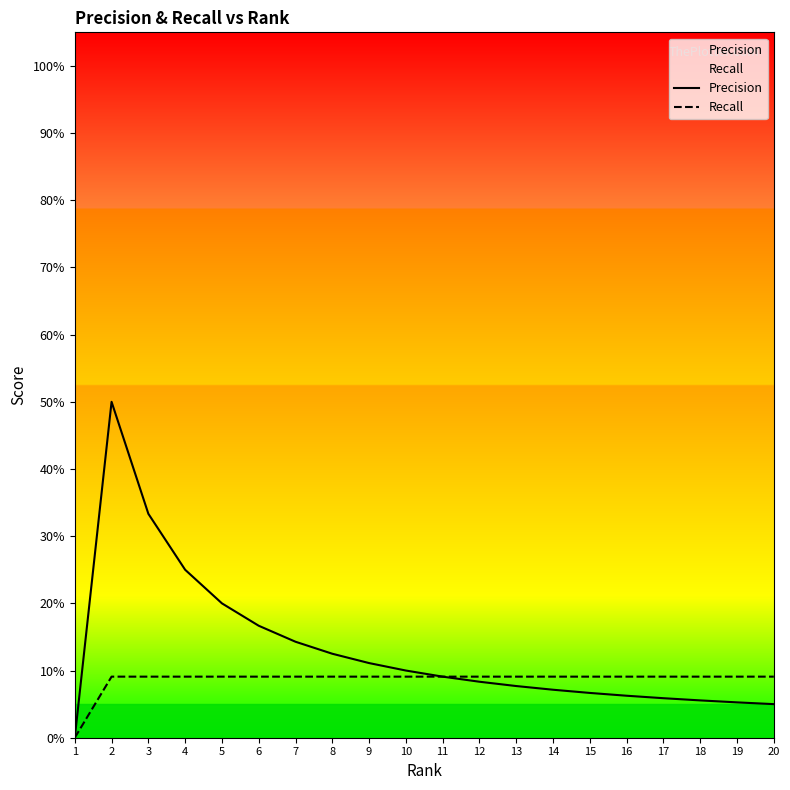

What is the maximum value for Precision?

0.5